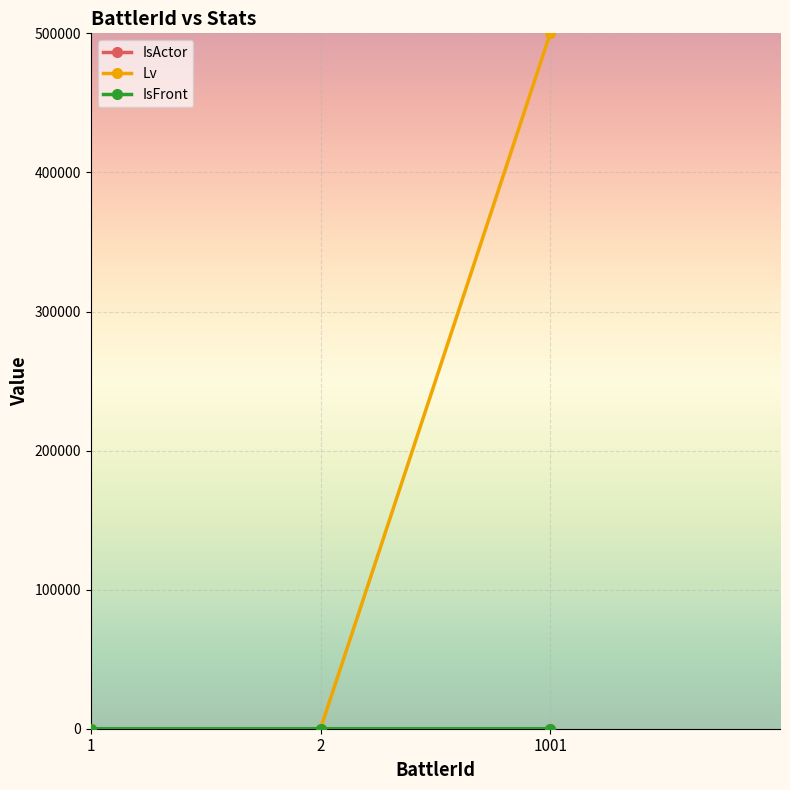

Is this an area chart (filled region under the line)?

No